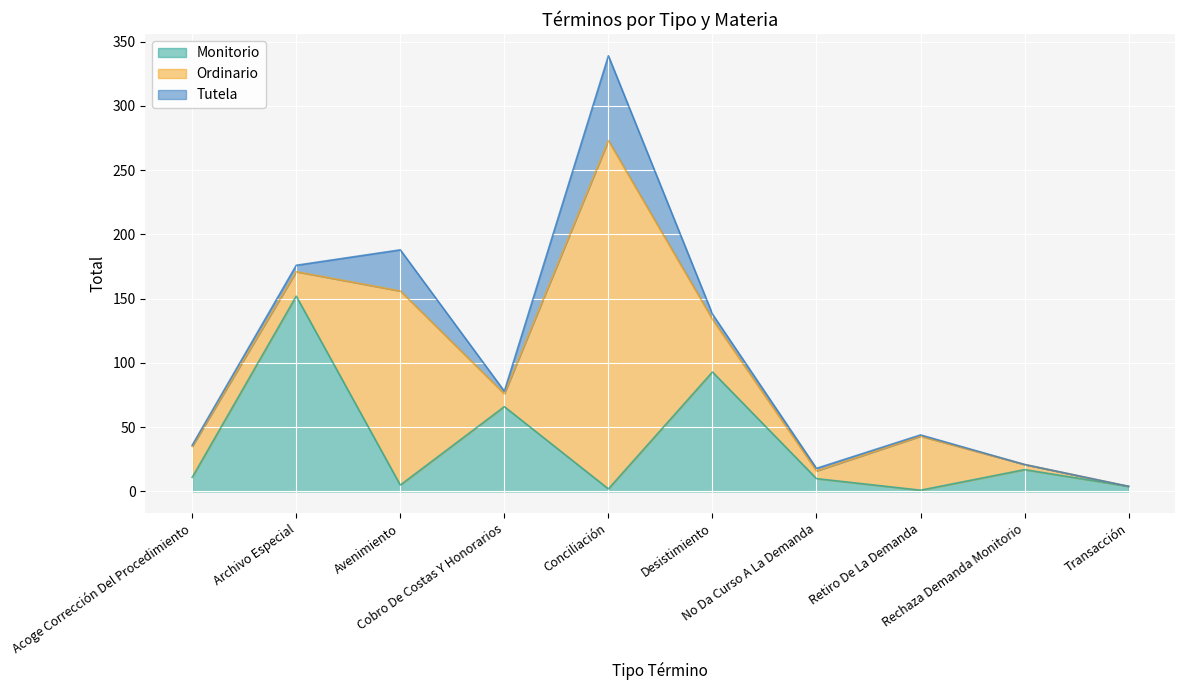

How many interior local valleys does the Ordinario series have?

3